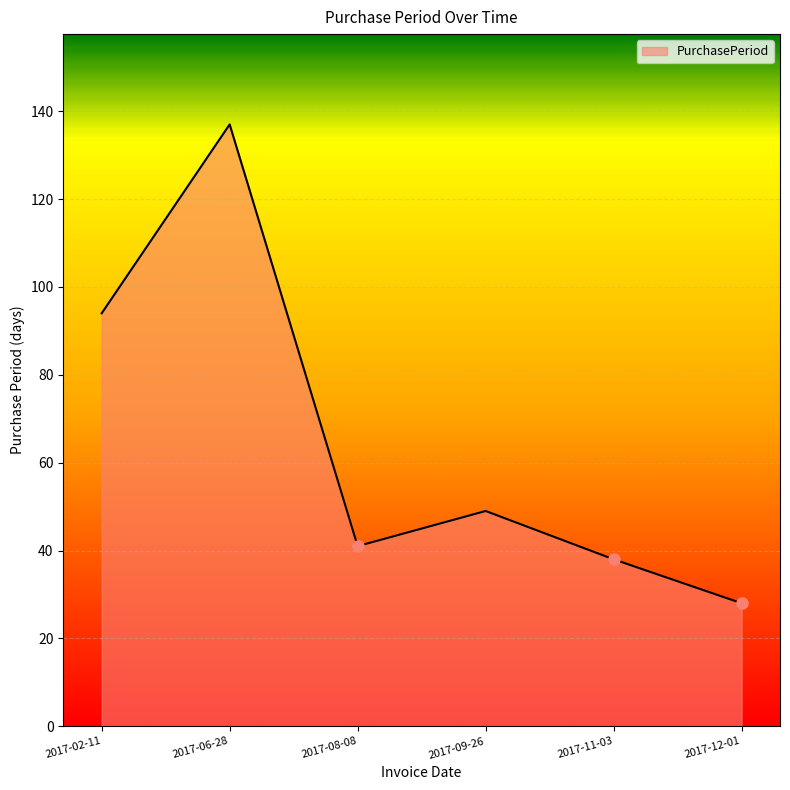

What is the difference between the values at 2017-09-26 and 2017-08-08?

8